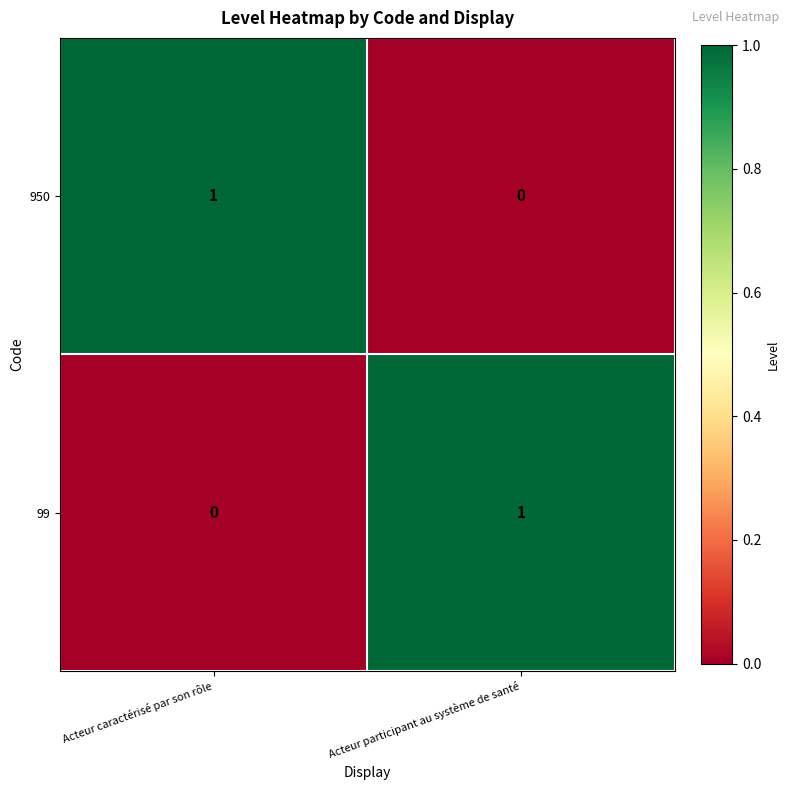

The 950 series shows 1 at Acteur caractérisé par son rôle. True or false?

True